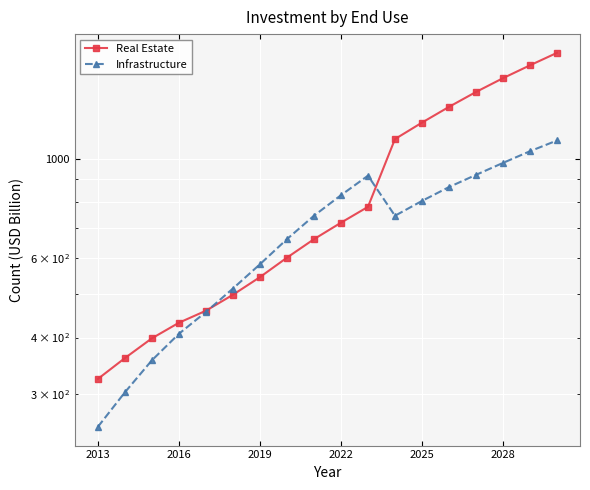

How many categories are shown in the chart?

18